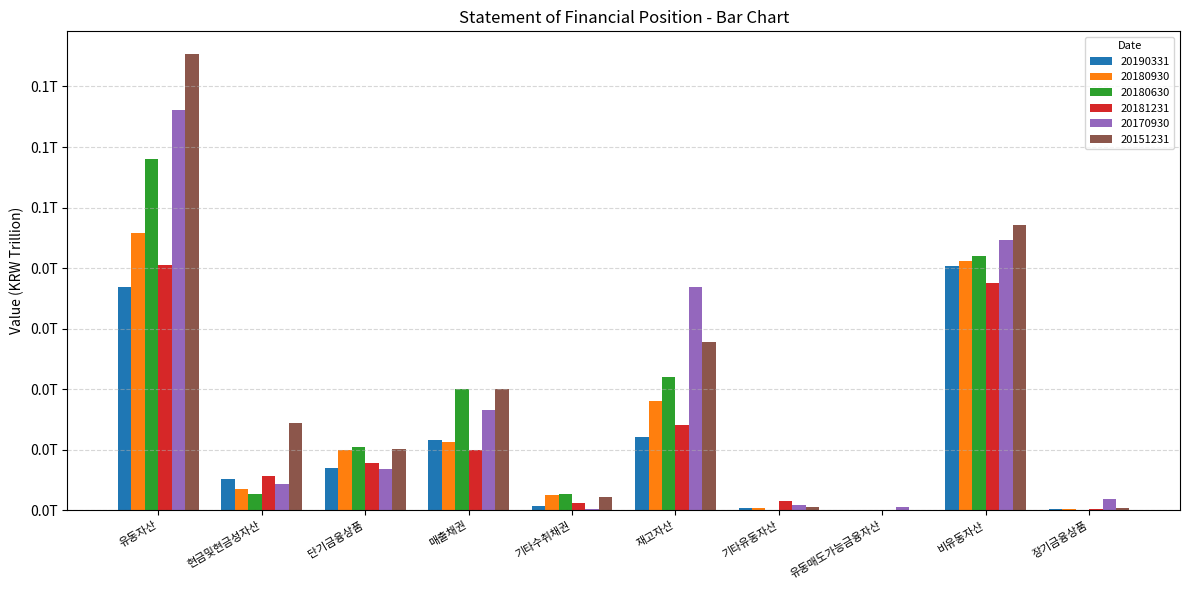

At how many categories does at least one series exceed 62452975163?

1